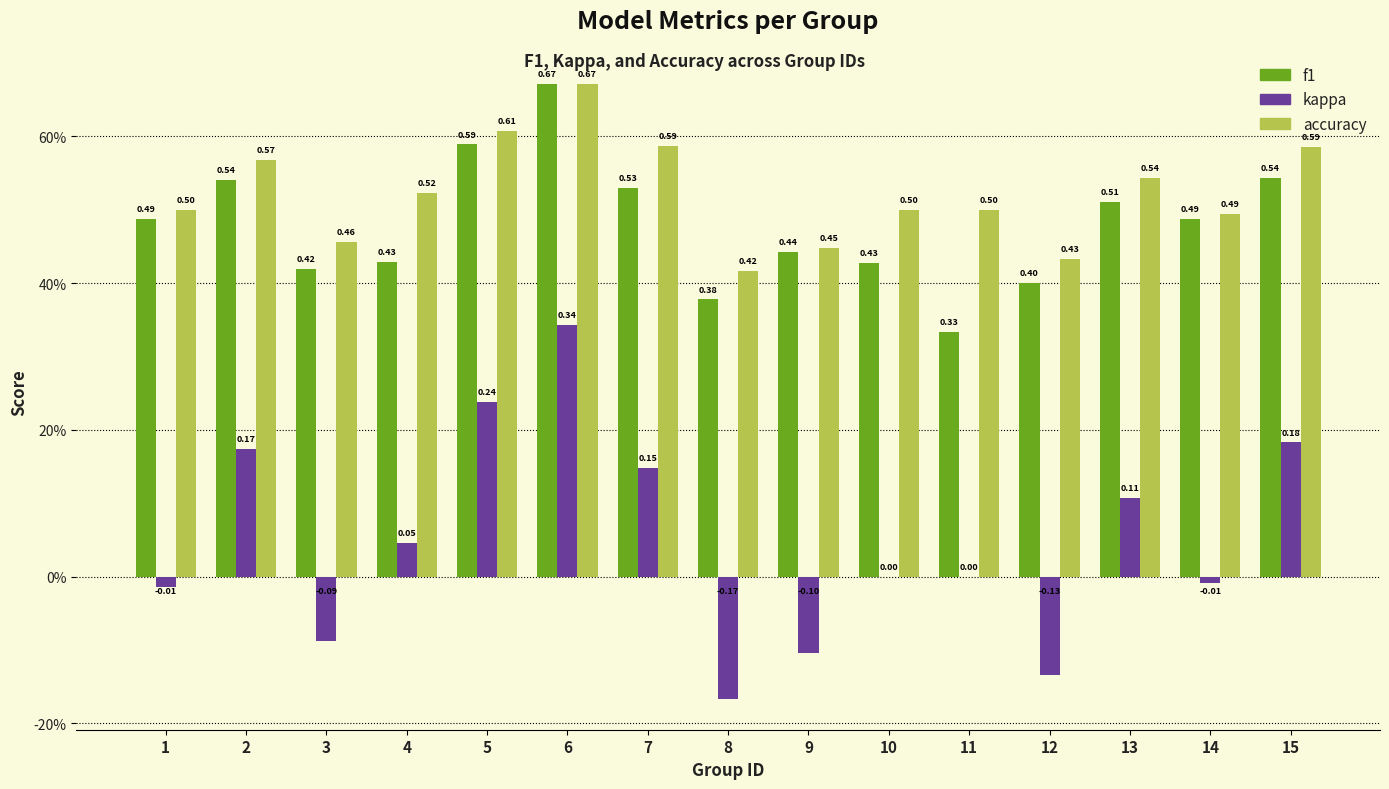

Are the bars horizontal?

No